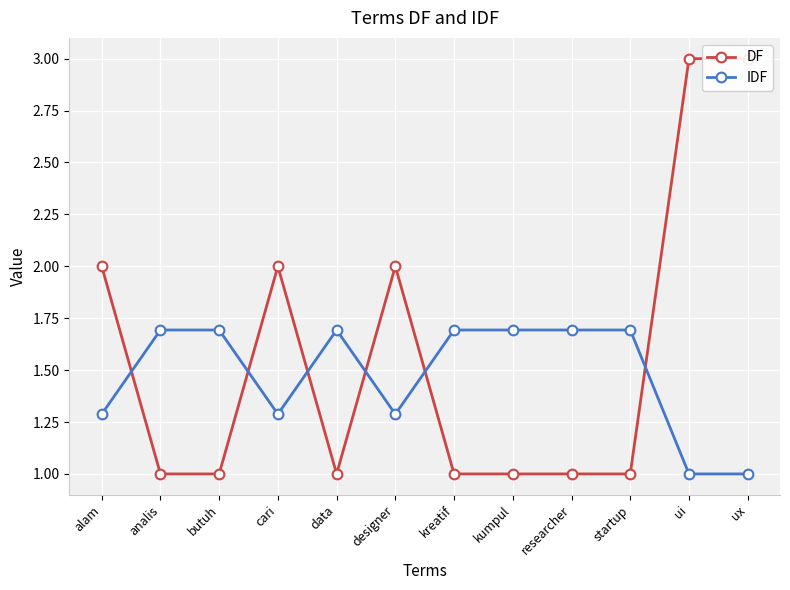

The IDF series shows 2.8 at butuh. True or false?

False